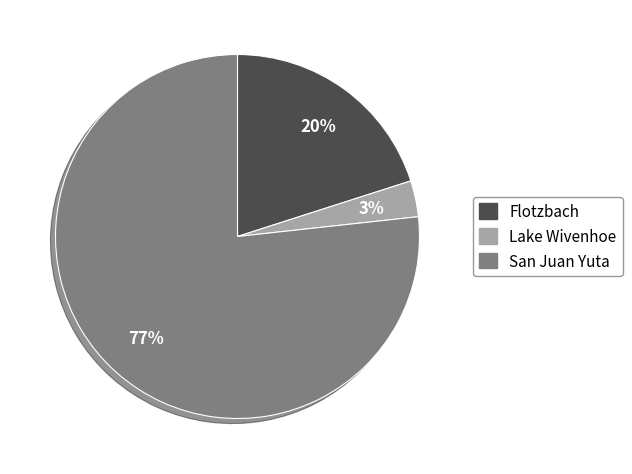

What is the smallest slice in the pie chart?

Lake Wivenhoe